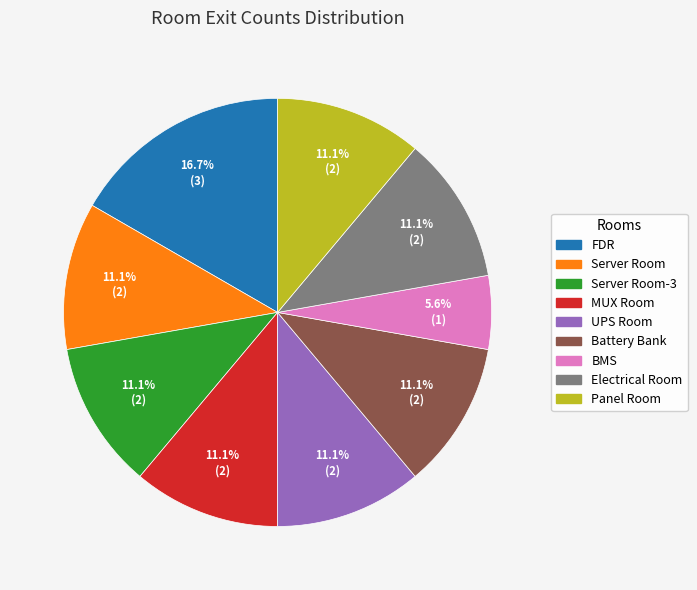

What percentage is the Panel Room slice, to the nearest percent?

11%